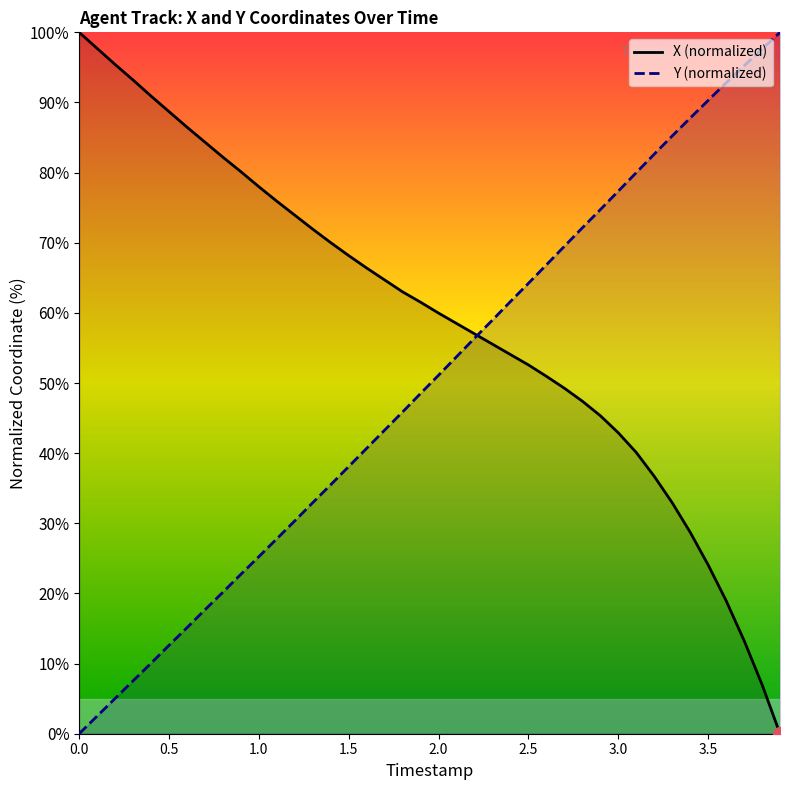

Is the value of Y at 1.1 greater than the value of X at 3.0?

No